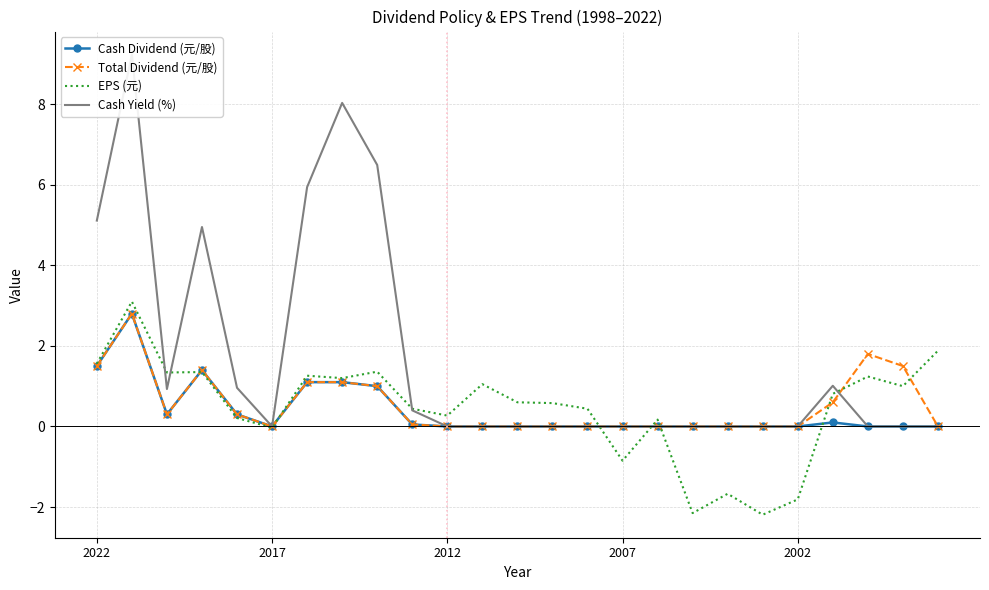

True or false: Total Dividend (元/股) has a value of 0.0 at 2007.

True